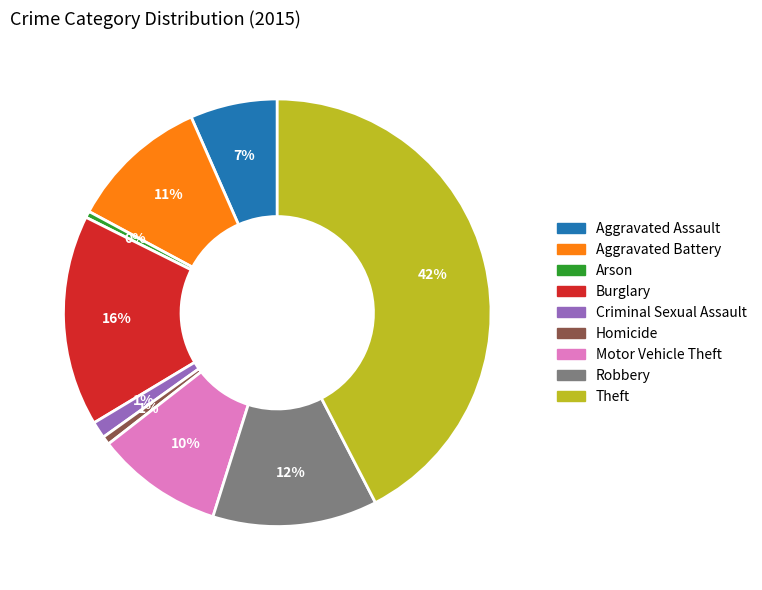

Which category has the biggest portion of the pie?

Theft